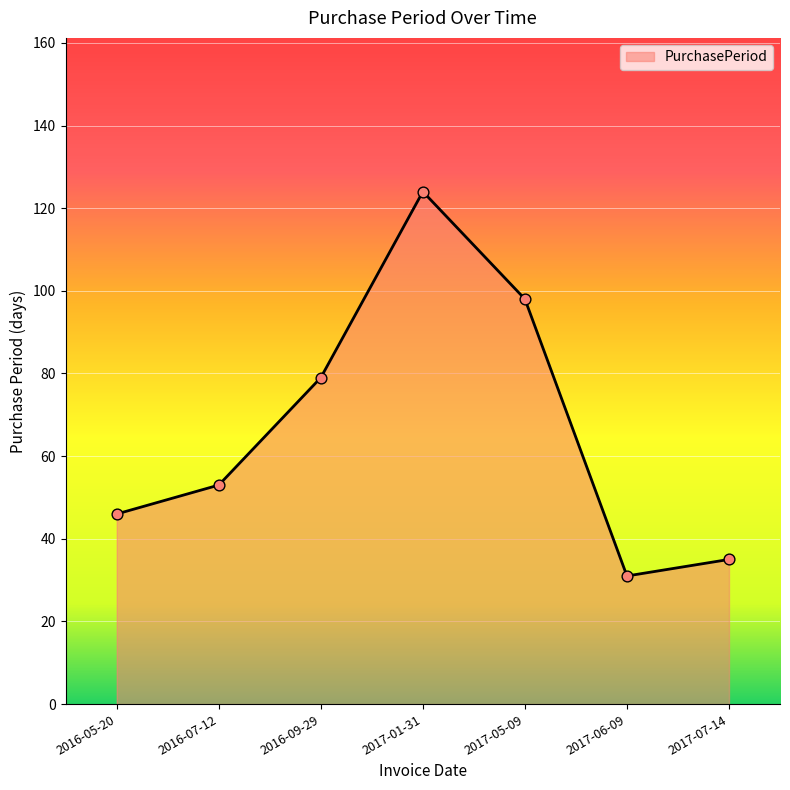

What is the change in value from 2016-07-12 to 2017-01-31?

+71